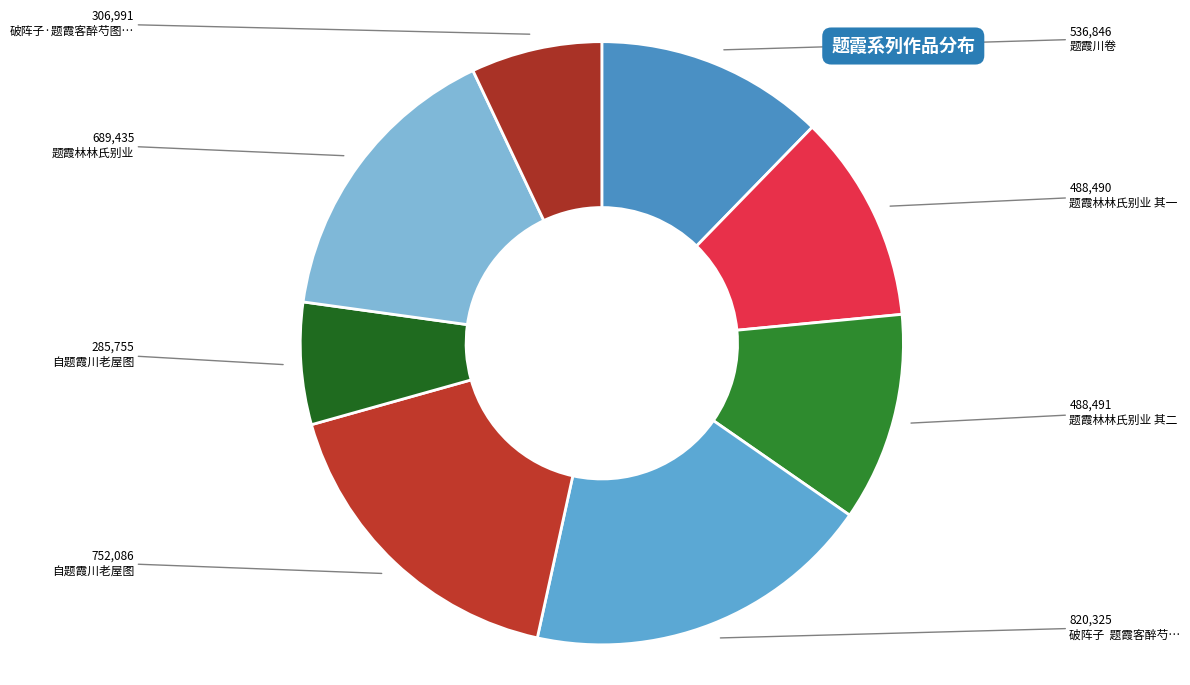

How many segments does this pie chart have?

8